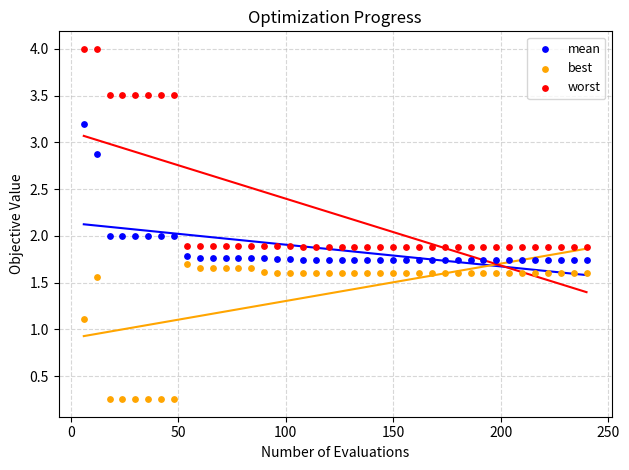

What are all the series names shown in the legend?

mean, best, worst